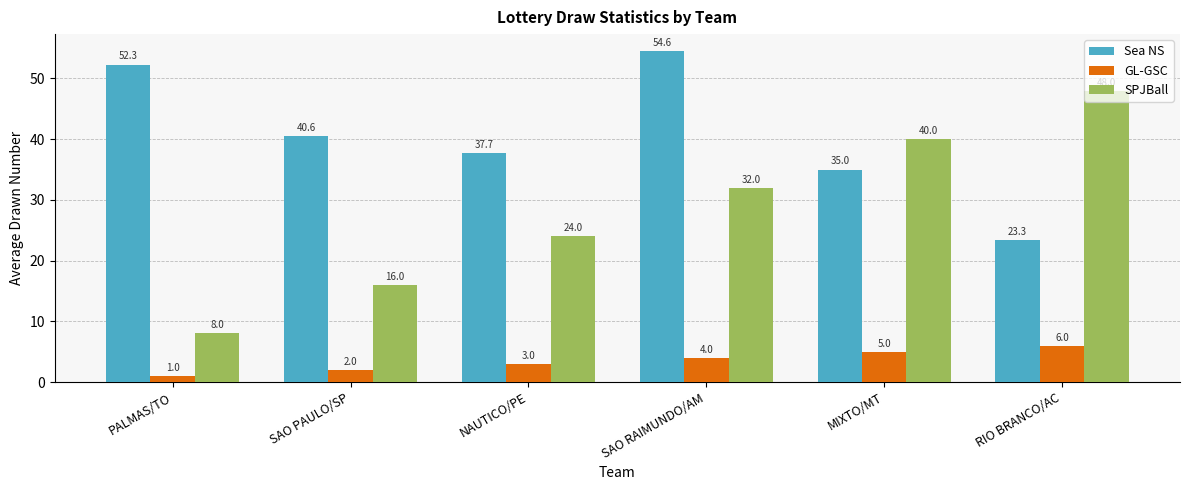

What is the difference between the maximum and minimum values in the Sea NS series?

31.2